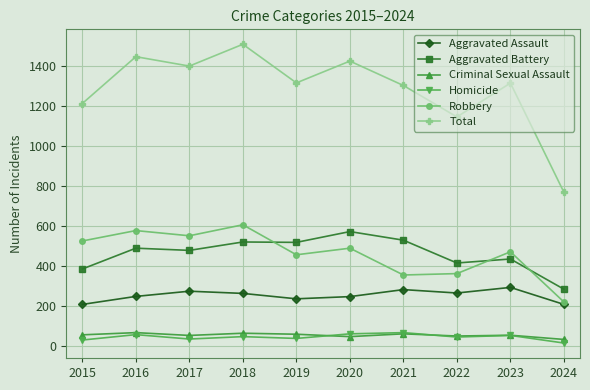

What are all the series names shown in the legend?

Aggravated Assault, Aggravated Battery, Criminal Sexual Assault, Homicide, Robbery, Total